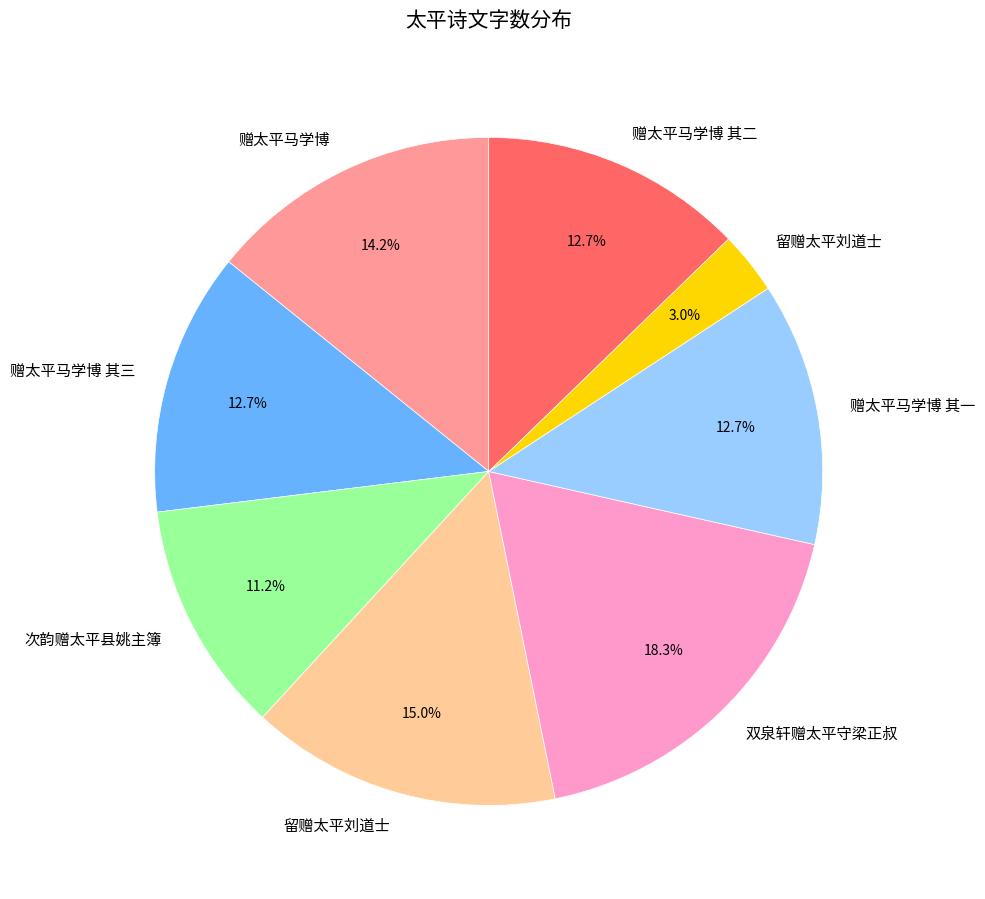

Does any single category account for the majority?

No